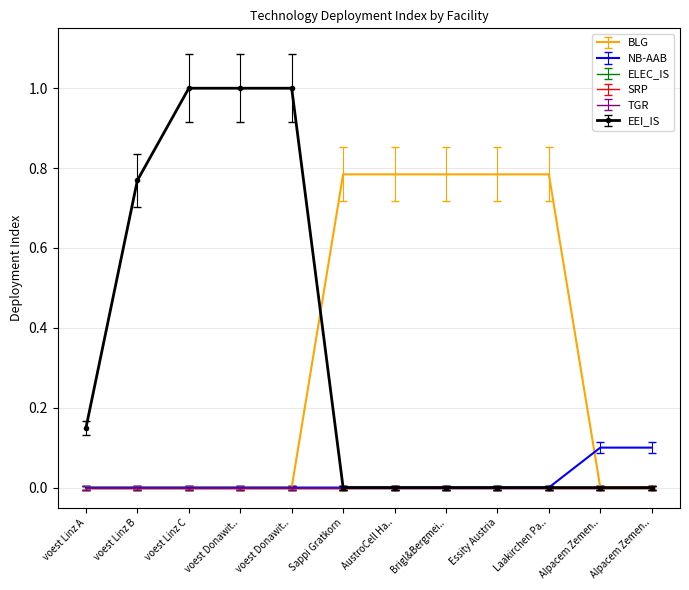

At how many categories does at least one series exceed 0?

12